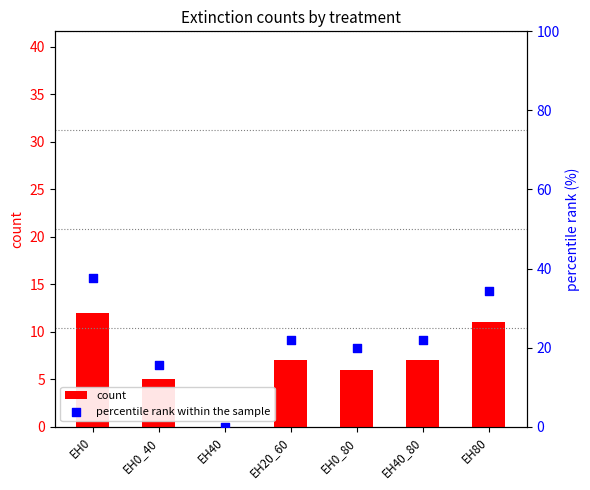

At which category is the sum across all series the highest?

EH0